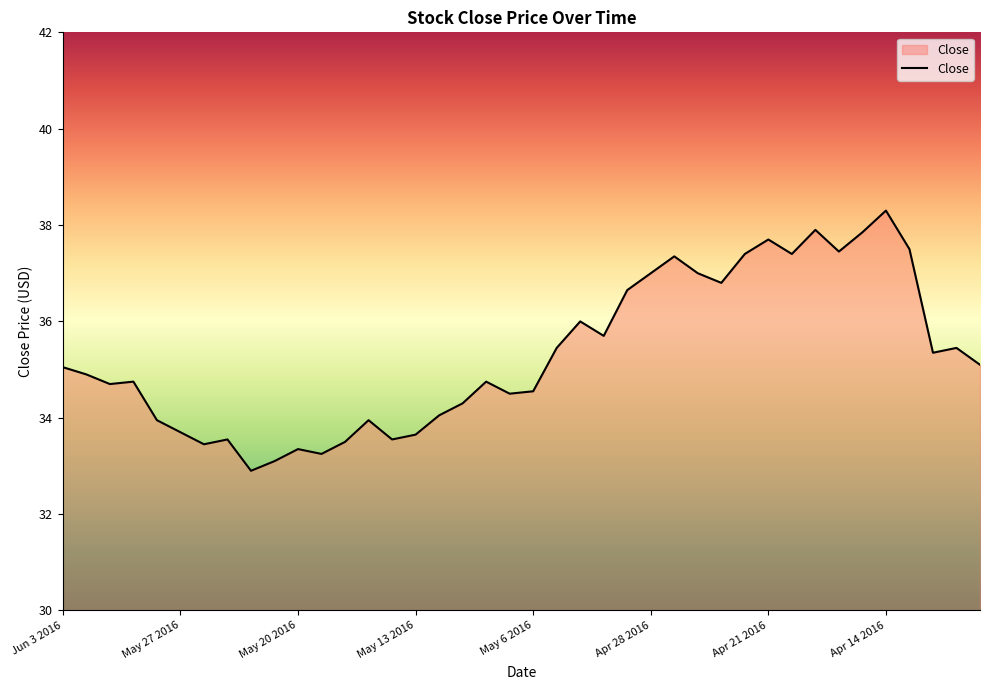

What is the greatest value displayed?

38.3